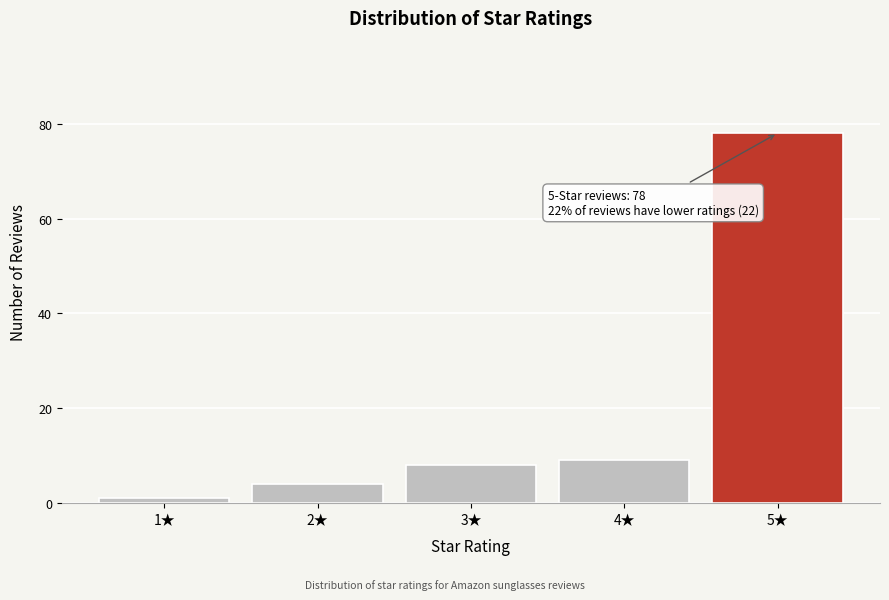

Reading left to right, list all the values displayed in this chart.

1	4	8	9	78